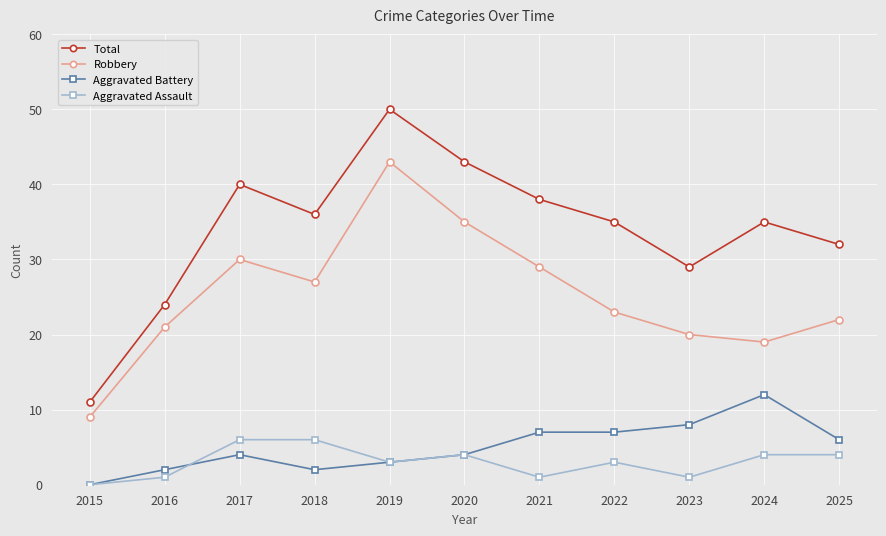

Which series has the widest spread of values?

Total